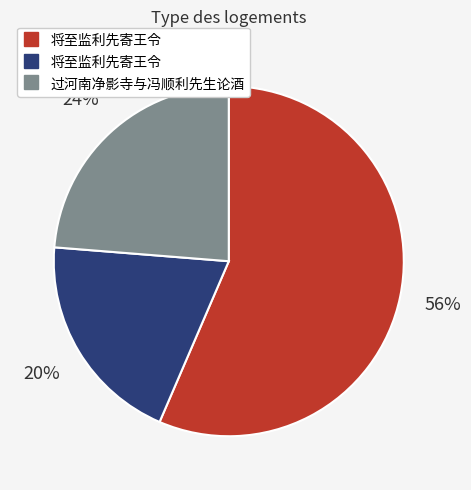

Is there a majority slice in this chart?

Yes